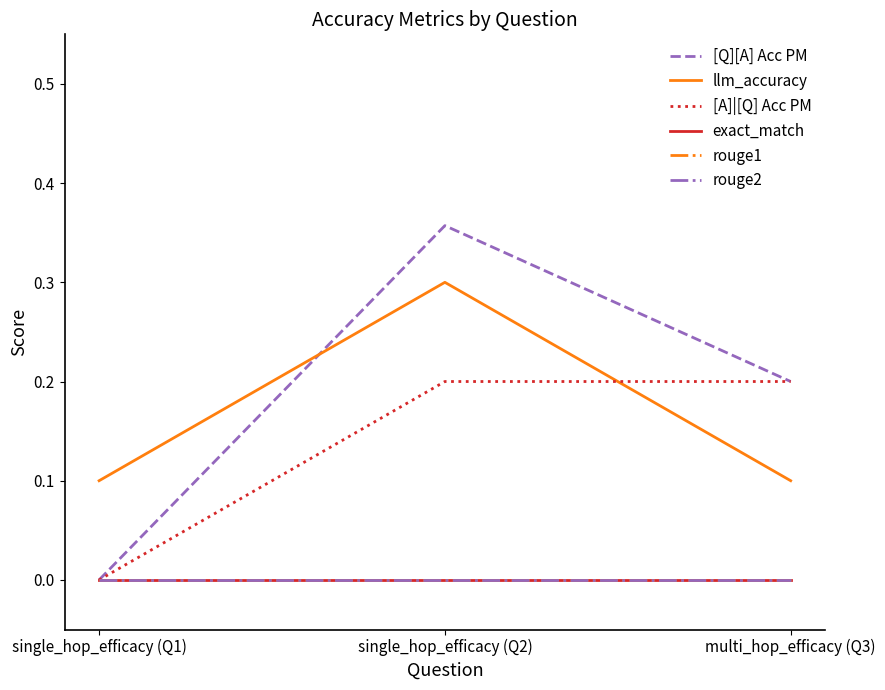

Reading right to left, extract all data points from this chart.

[Q][A] Acc PM: 0.2	0.4	0.0
llm_accuracy: 0.1	0.3	0.1
[A]|[Q] Acc PM: 0.2	0.2	0.0
exact_match: 0.0	0.0	0.0
rouge1: 0.0	0.0	0.0
rouge2: 0.0	0.0	0.0